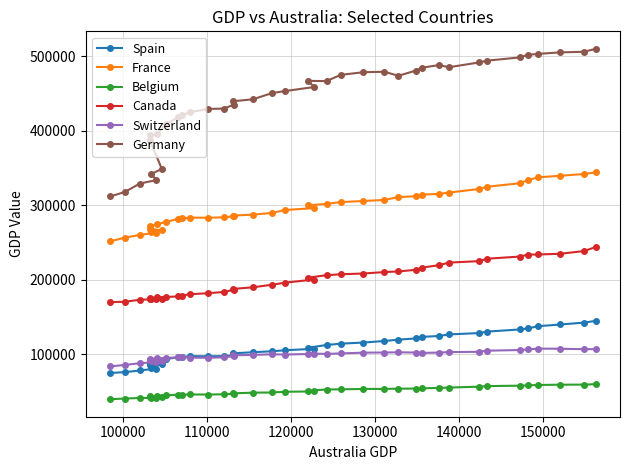

In Canada, how many points are higher than both neighbors (excluding endpoints)?

1